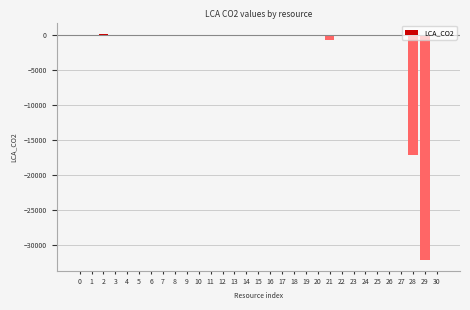

Is it true that the value at 25 is 0.0?

True